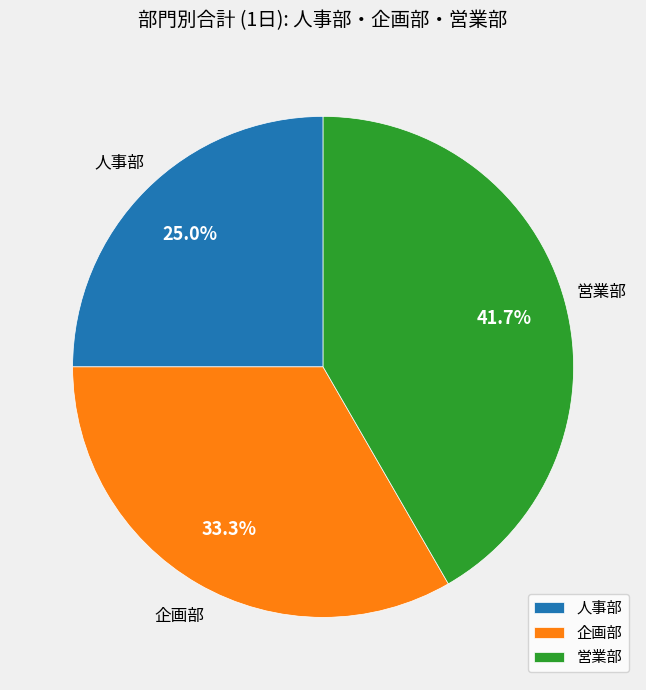

Which has a higher value, 人事部 or 企画部?

企画部